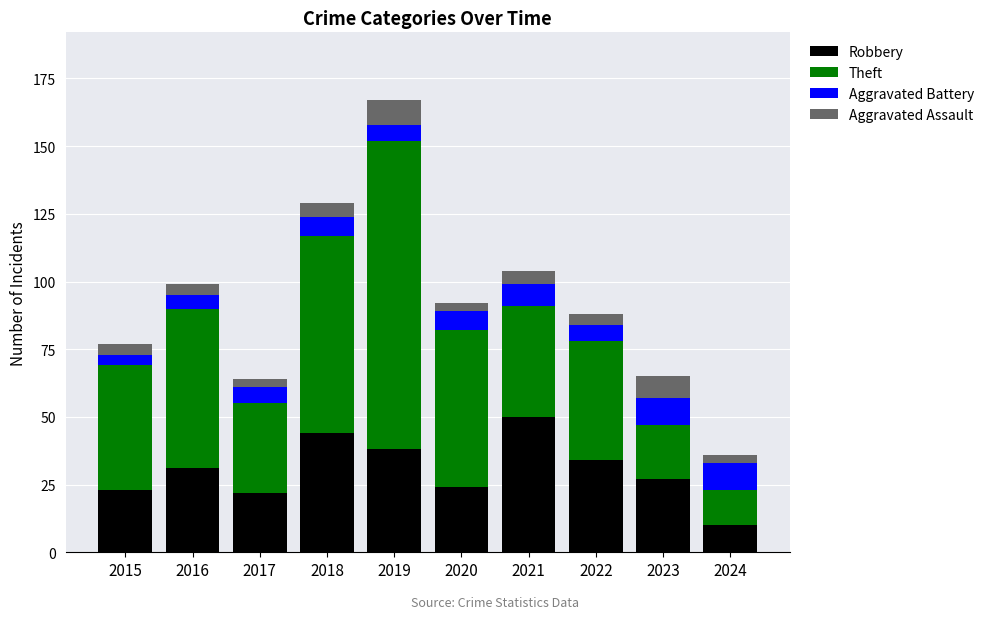

True or false: Robbery has a value of 16 at 2022.

False